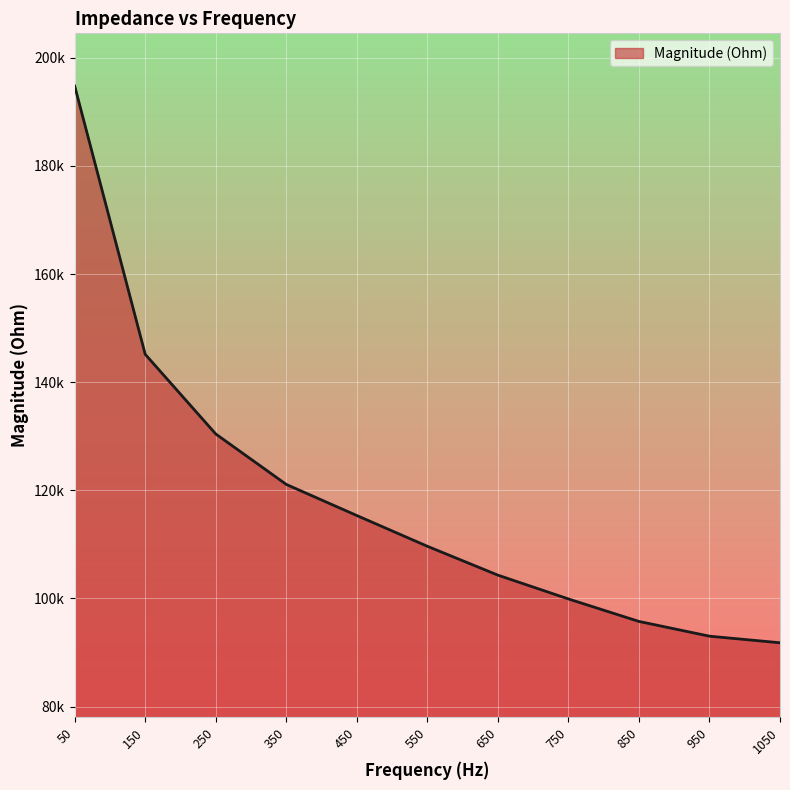

What is the sum of all values?

1301166.4